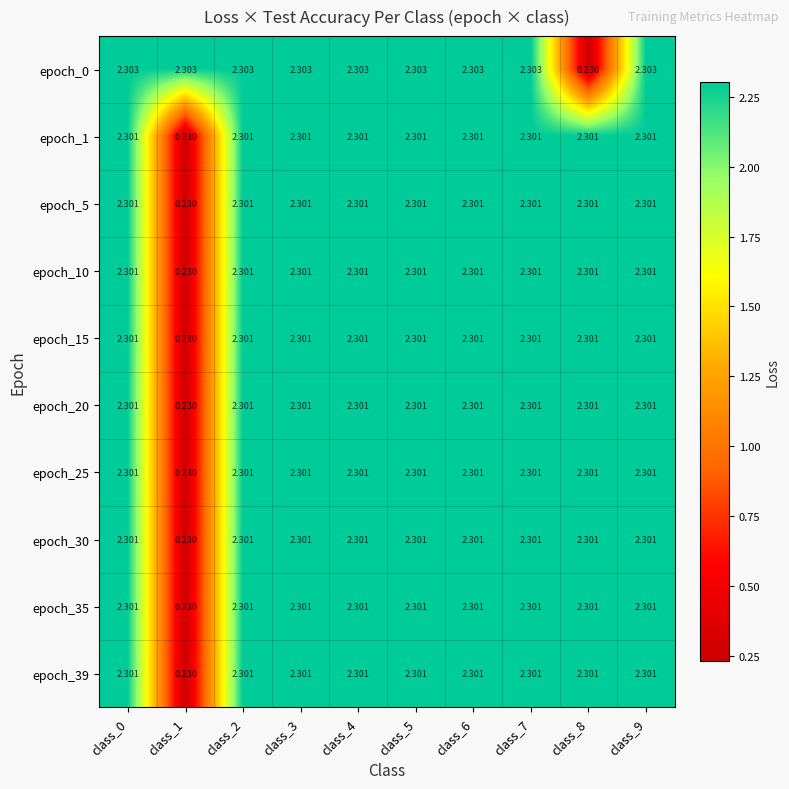

Is the value of epoch_1 at class_3 greater than the value of epoch_5 at class_1?

Yes